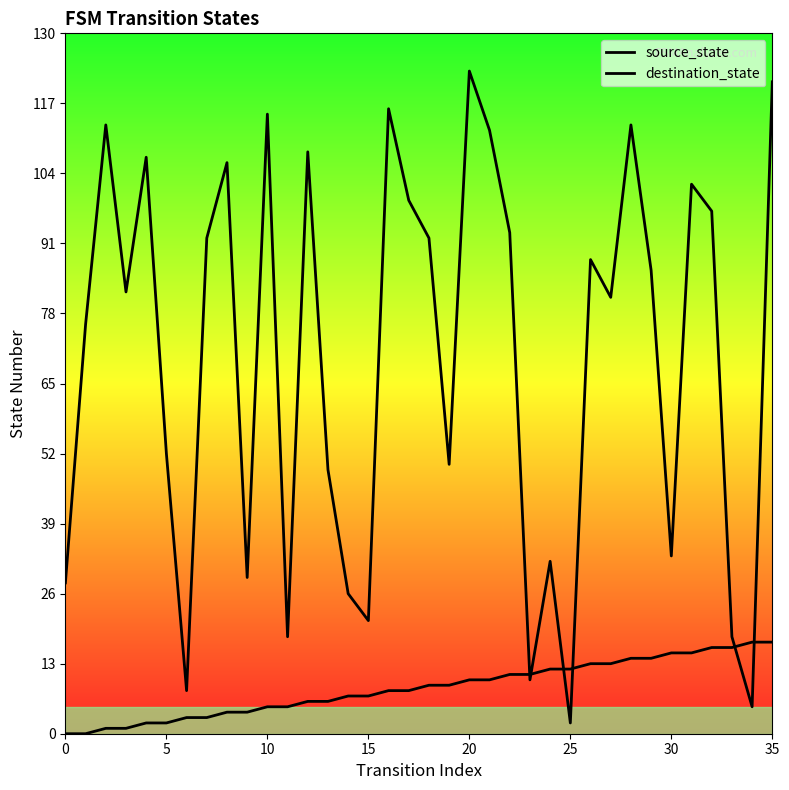

Where do destination_state and source_state first cross each other?

22 and 23